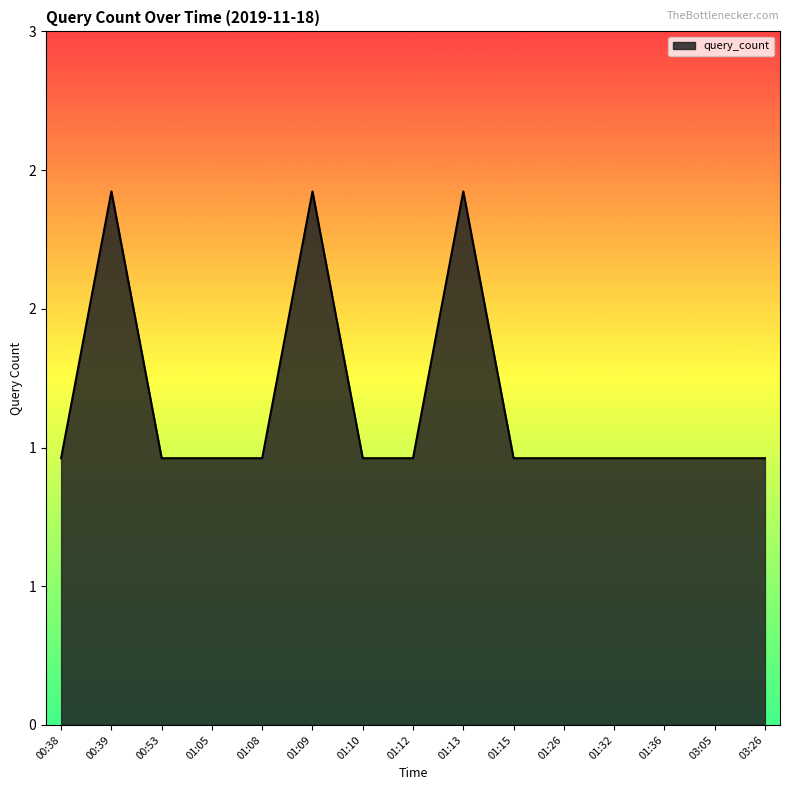

Is this an area chart (filled region under the line)?

Yes